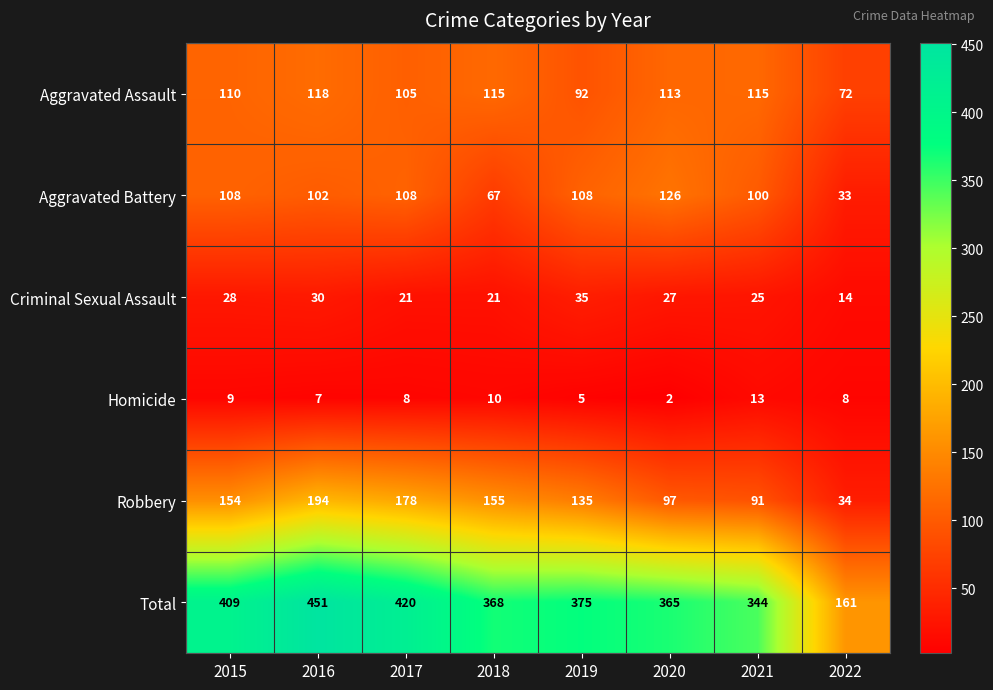

What is the total value across all series at 2017?

840